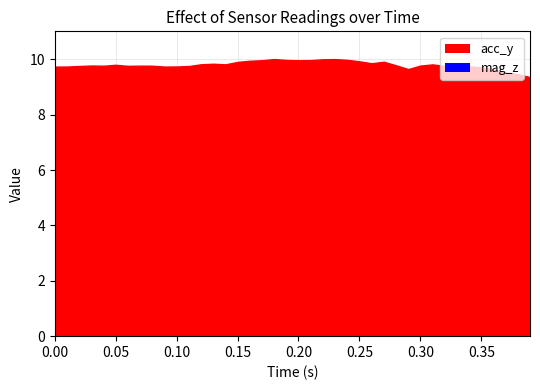

Reading left to right, list all the values displayed in this chart.

acc_y: 0=9.7	1=9.7	2=9.8	3=9.8	4=9.8	5=9.8	6=9.8	7=9.8	8=9.8	9=9.7	10=9.7	11=9.8	12=9.8	13=9.8	14=9.8	15=9.9	16=9.9	17=10.0	18=10.0	19=10.0	20=10.0	21=10.0	22=10.0	23=10.0	24=10.0	25=9.9	26=9.9	27=9.9	28=9.8	29=9.7	30=9.8	31=9.8	32=9.8	33=9.9	34=9.8	35=9.7	36=9.6	37=9.5	38=9.5	39=9.4
mag_z: 0=0.2	1=0.2	2=0.2	3=0.2	4=0.2	5=0.2	6=0.2	7=0.2	8=0.2	9=0.2	10=0.2	11=0.2	12=0.2	13=0.2	14=0.2	15=0.2	16=0.2	17=0.2	18=0.2	19=0.2	20=0.2	21=0.2	22=0.2	23=0.2	24=0.2	25=0.2	26=0.2	27=0.2	28=0.2	29=0.3	30=0.3	31=0.3	32=0.3	33=0.3	34=0.2	35=0.2	36=0.2	37=0.2	38=0.2	39=0.2